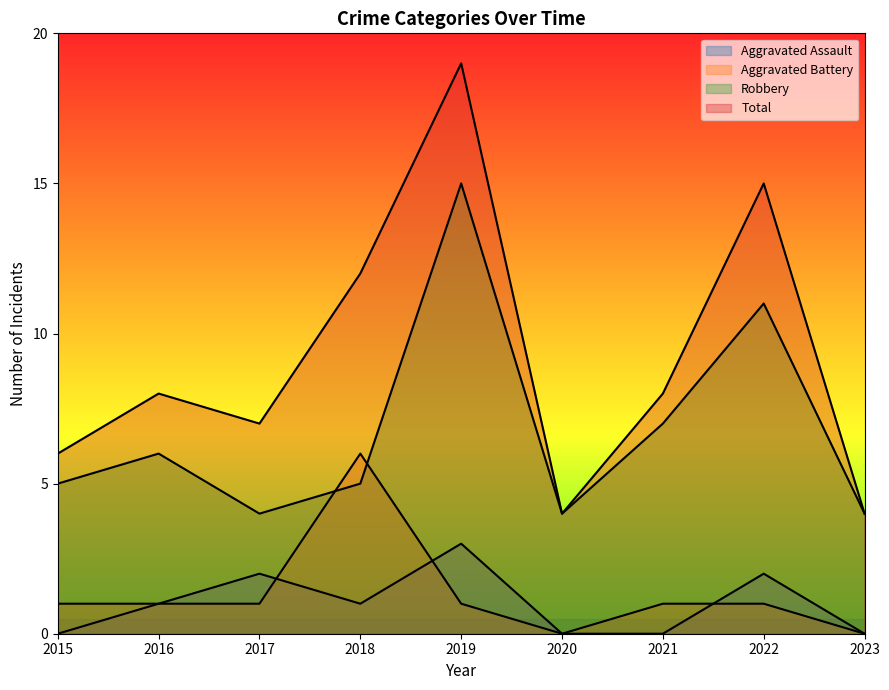

Is it true that Aggravated Assault equals 2 at 2023?

False